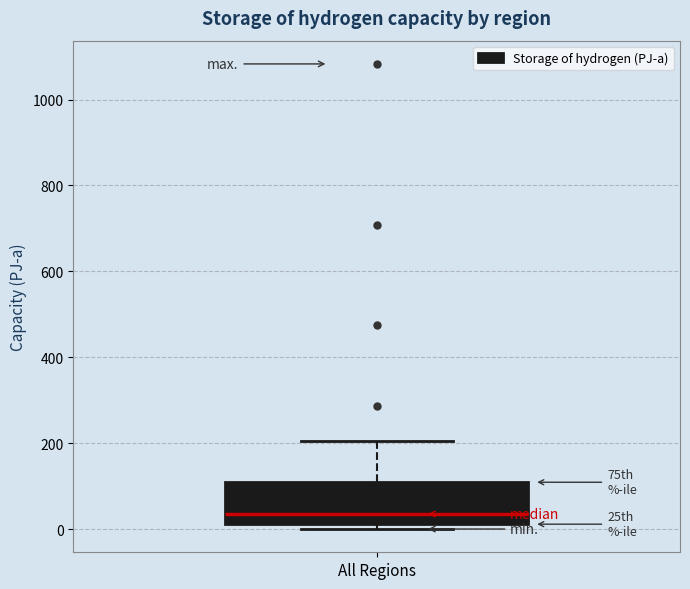

Transcribe this box plot: give where the median line is, the range the box spans, and where the two whiskers end, as read against the y-axis. The values are not printed on the chart, so give them approximately, as read against the axis.

median 40, box 20 to 100, whiskers 0 to 200